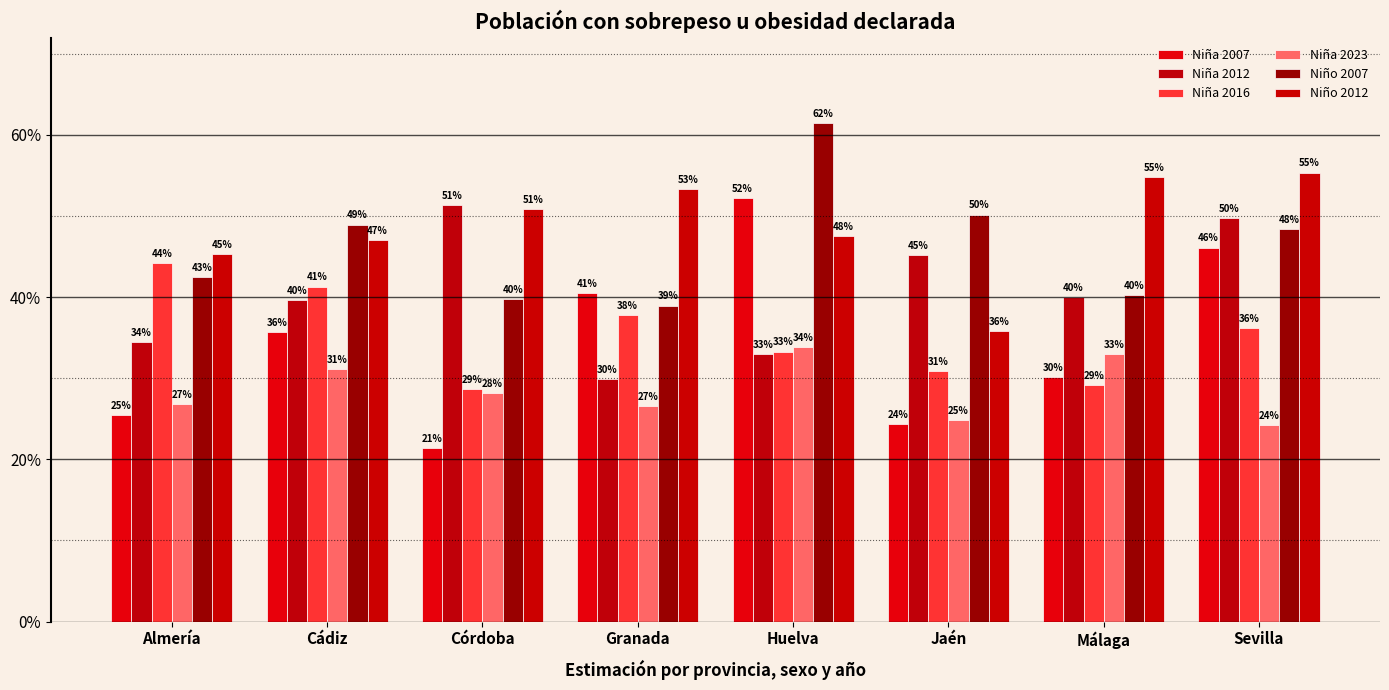

Does the chart contain any negative values?

No